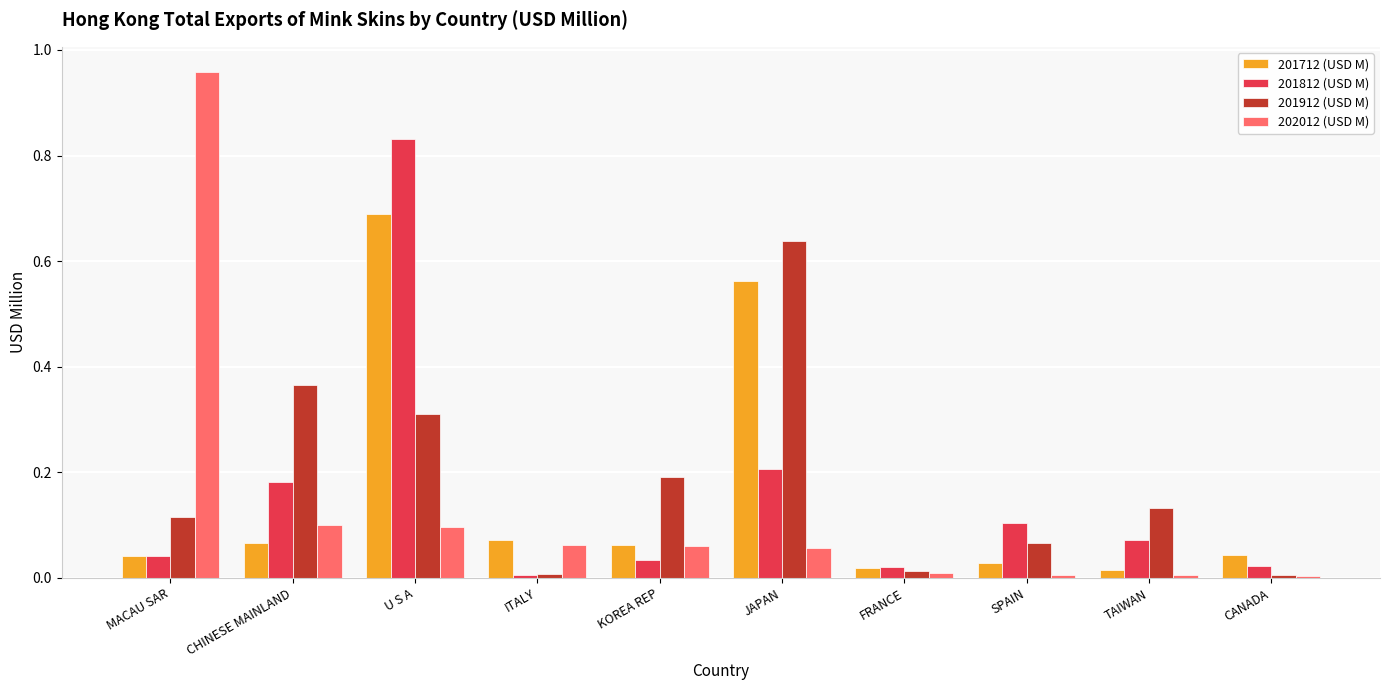

Is it true that 202012 (USD M) equals 0.1 at KOREA REP?

True